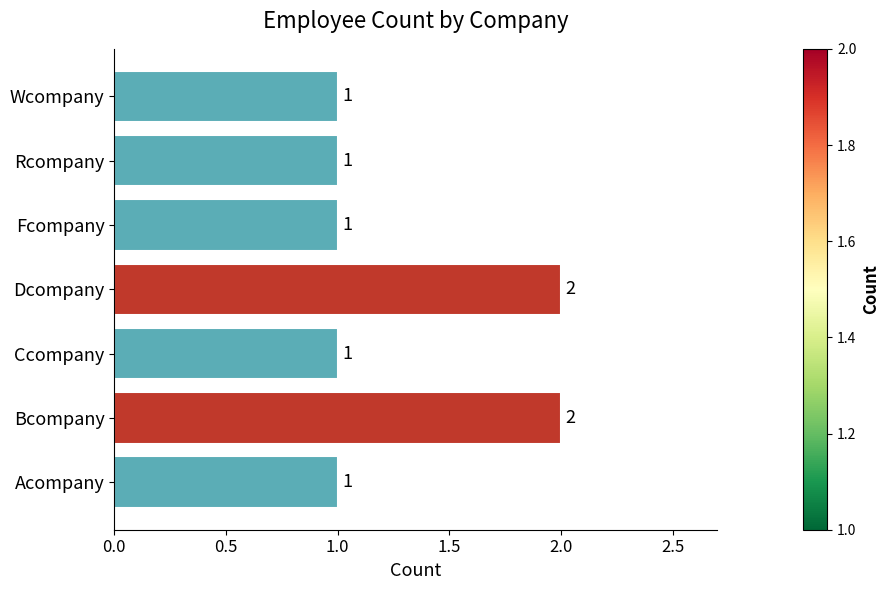

Reading top to bottom, list all the values displayed in this chart.

Wcompany=1	Rcompany=1	Fcompany=1	Dcompany=2	Ccompany=1	Bcompany=2	Acompany=1